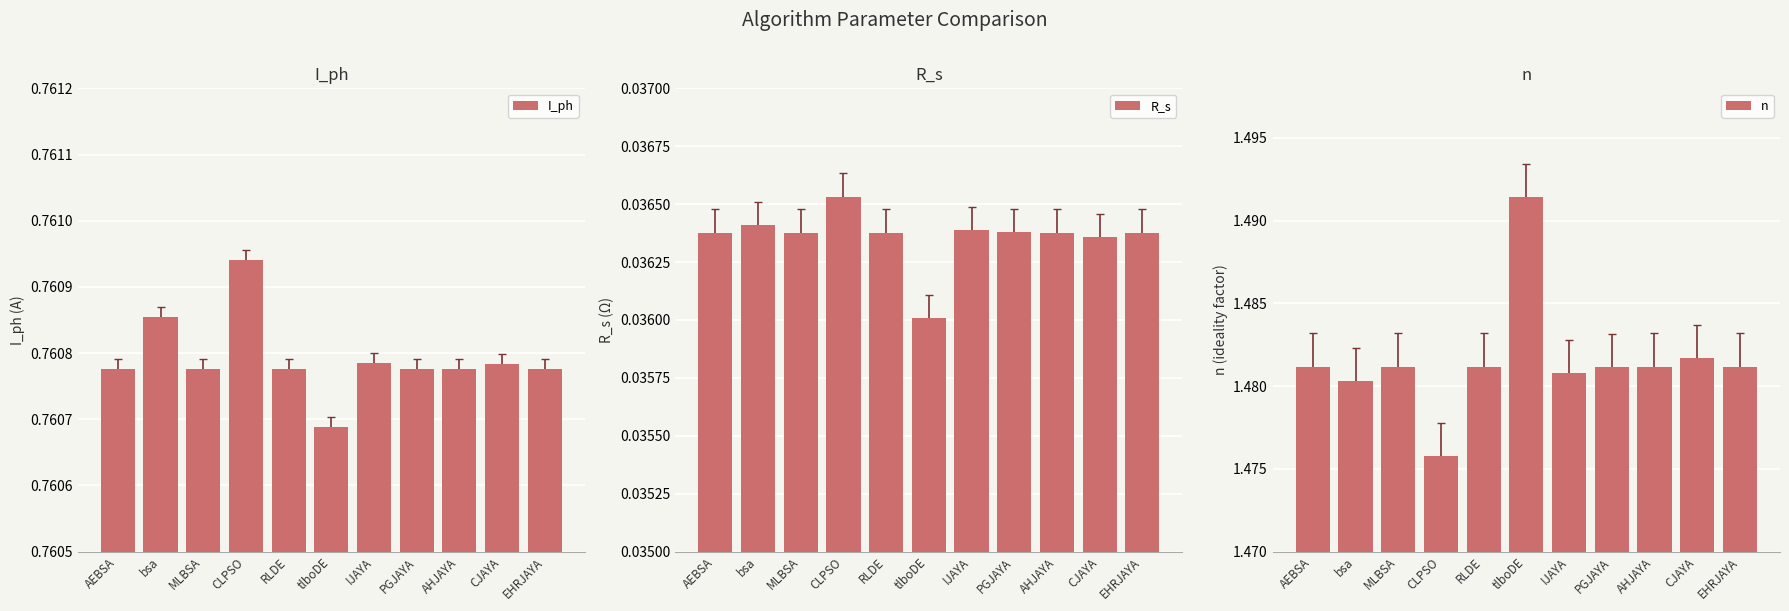

How many bars are there in total?

33